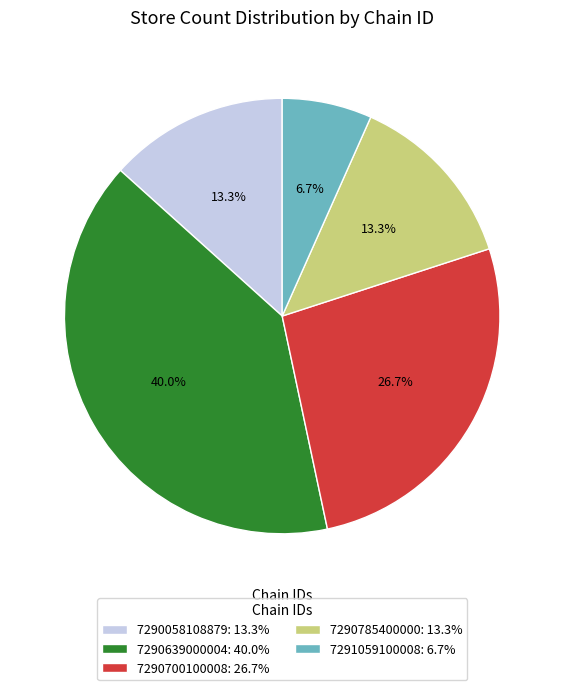

Is it true that 7290639000004 is 40% of the pie?

True